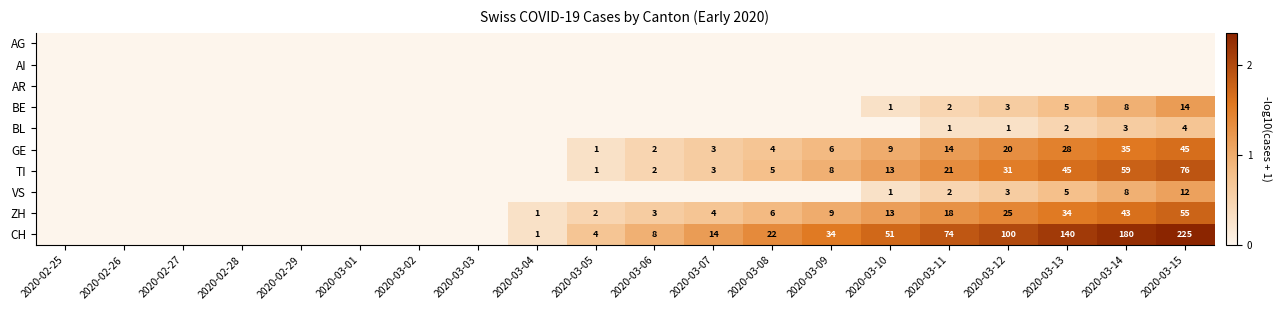

The value of CH at 2020-03-13 is 211. True or false?

False